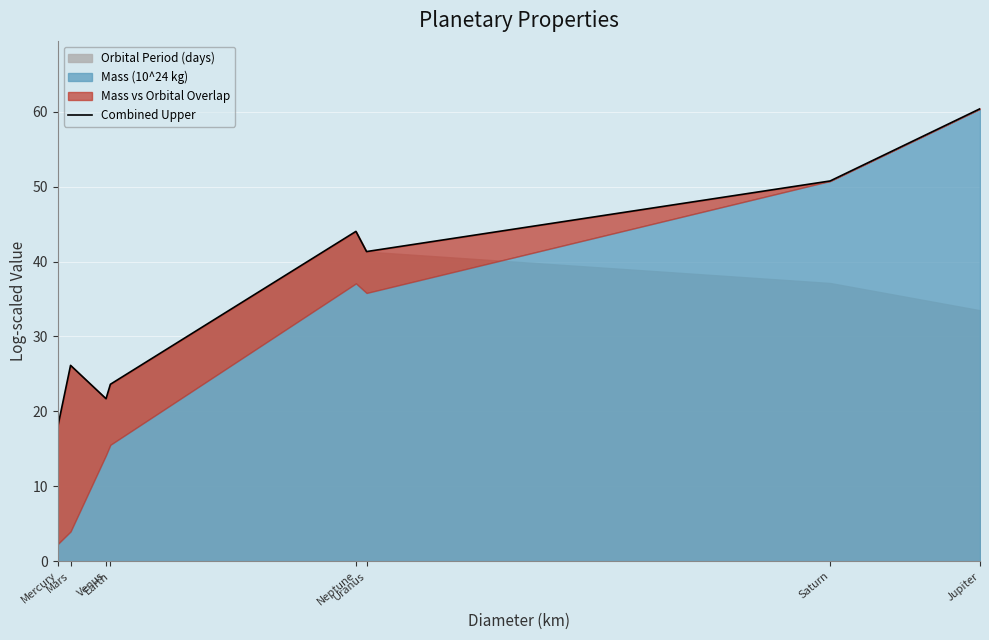

What is the approximate value at Uranus?

41.3